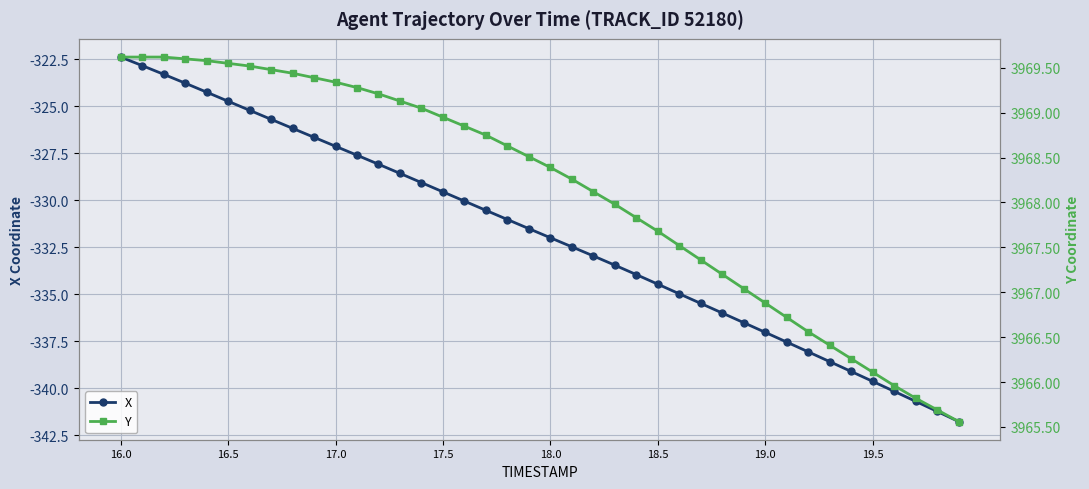

The value of X at 17.0 is -327.1. True or false?

True